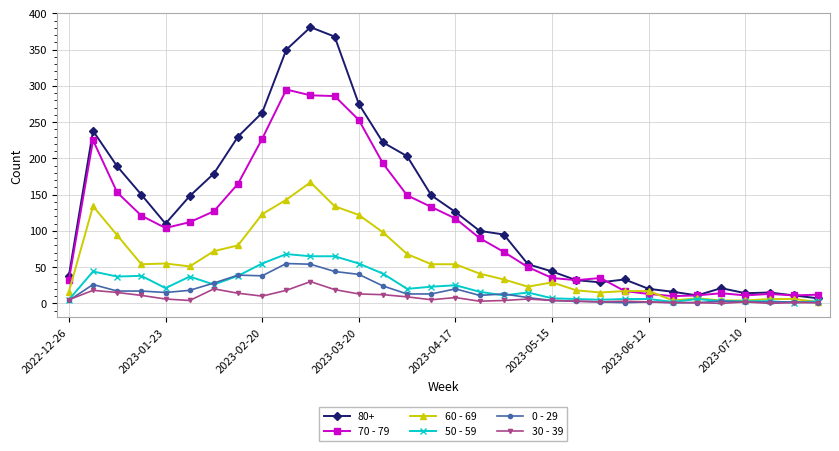

Which series has the largest range (max minus min)?

80+